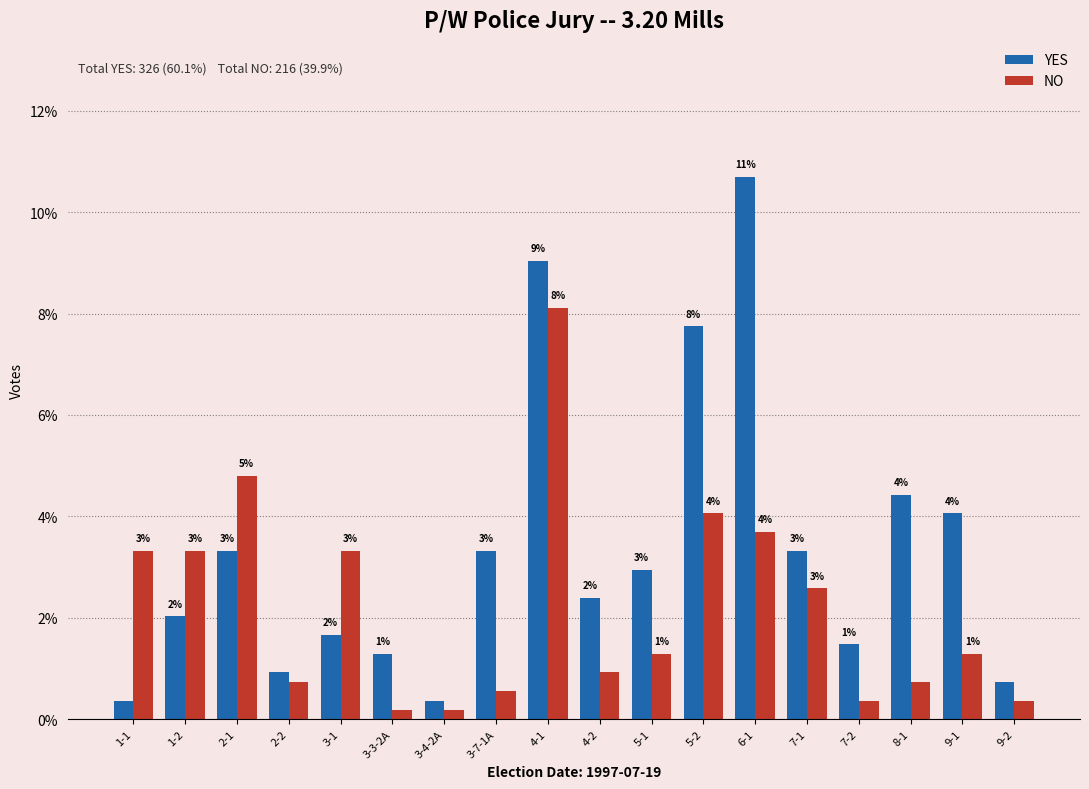

Are the bars horizontal?

No